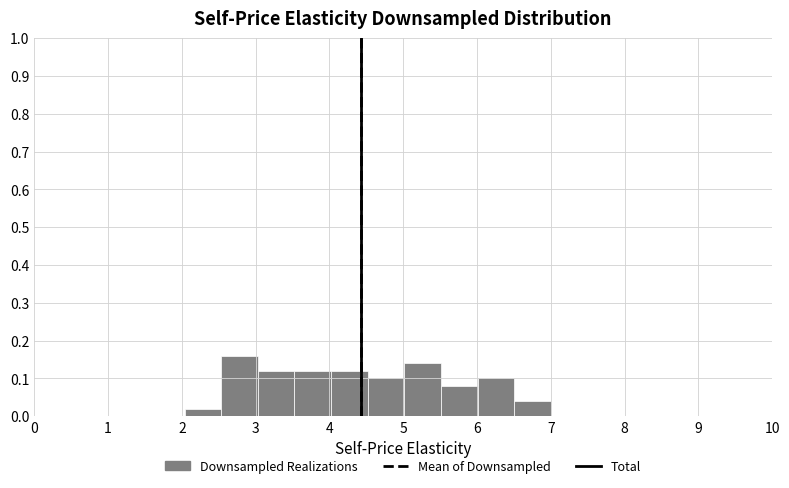

Reading left to right, transcribe this chart: for each bar, give the range it covers on the x-axis and its height. Neither the bar edges nor the heights are printed on the chart, so give them approximately, as read against the axes.

2.0 to 2.5: 0.02
2.5 to 3.0: 0.16
3.0 to 3.5: 0.12
3.5 to 4.0: 0.12
4.0 to 4.5: 0.12
4.5 to 5.0: 0.10
5.0 to 5.5: 0.14
5.5 to 6.0: 0.08
6.0 to 6.5: 0.10
6.5 to 7.0: 0.04